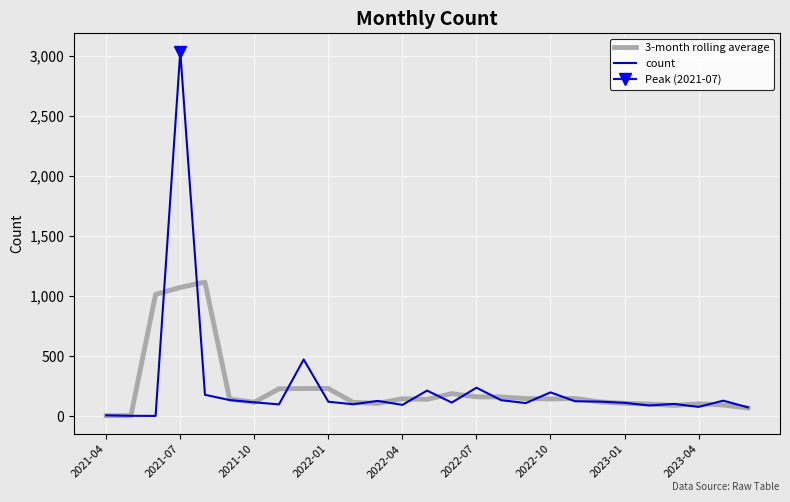

What is the highest value of the count series?

3036.0